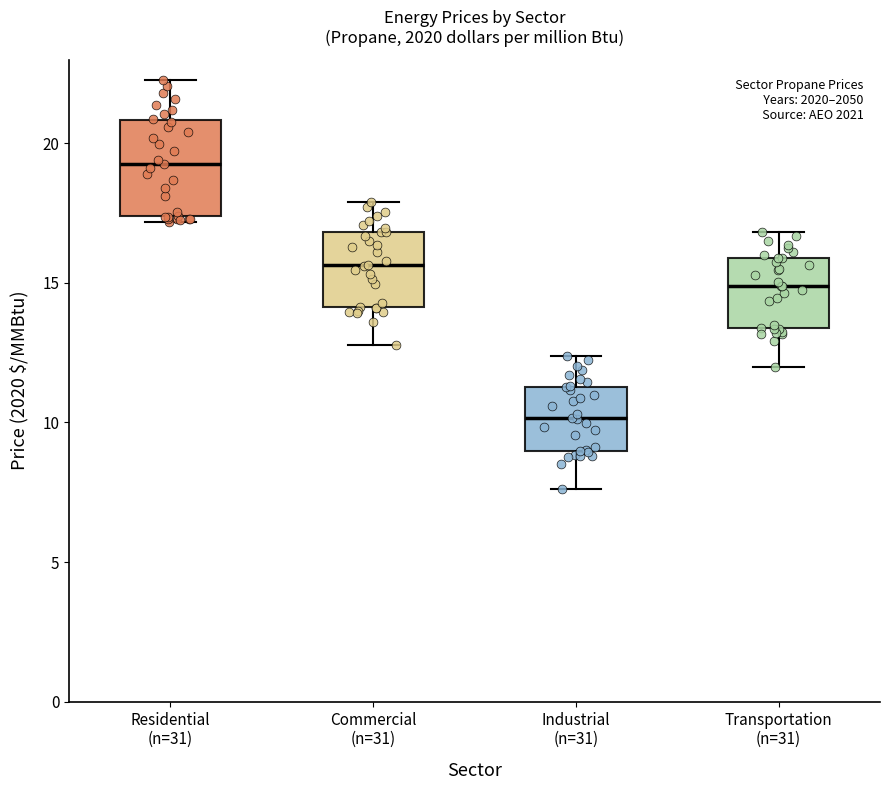

Comparing the boxes themselves (not the whiskers), which one is the tallest?

Residential (n=31)